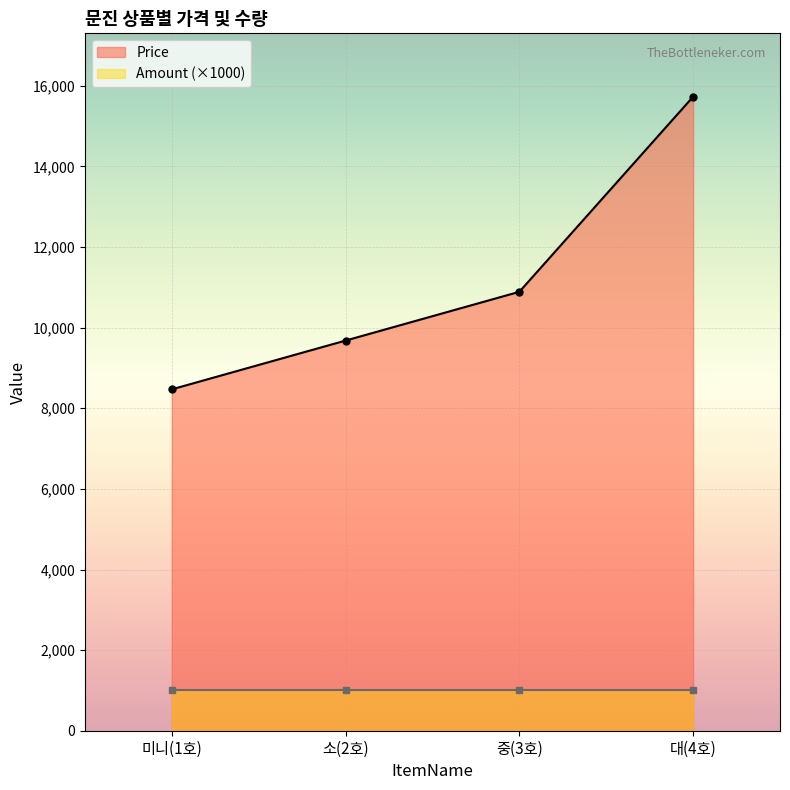

What is the difference between the maximum and minimum values?

7260